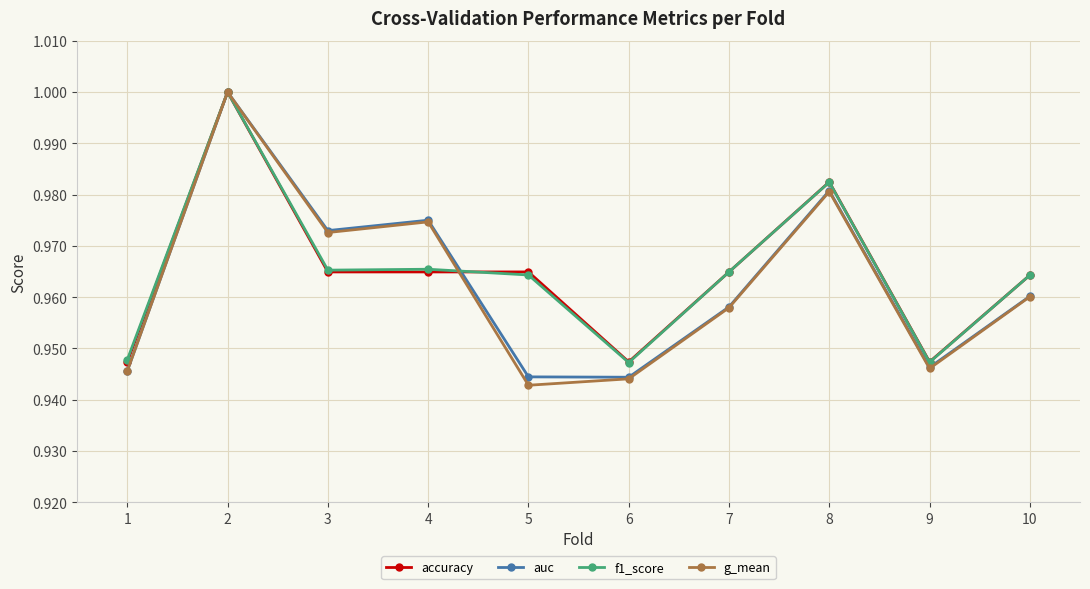

How many distinct data groups are displayed?

4